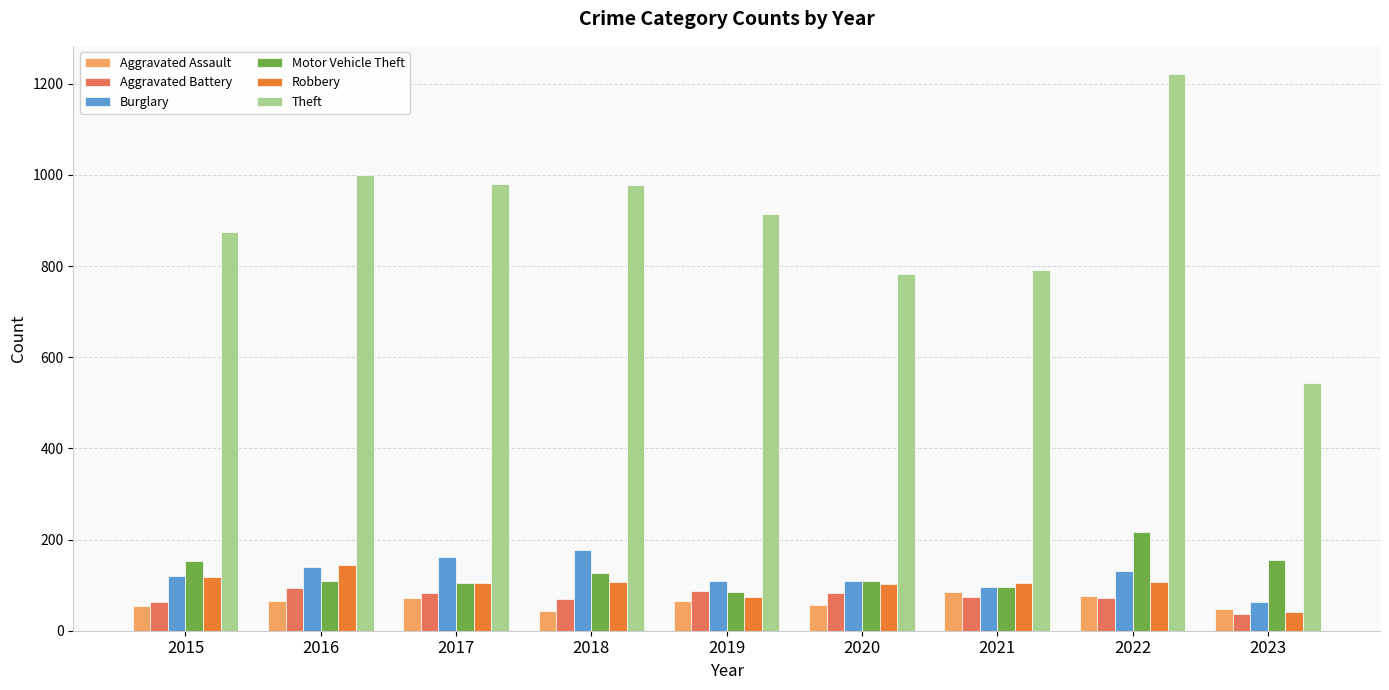

The Theft series shows 1206 at 2019. True or false?

False